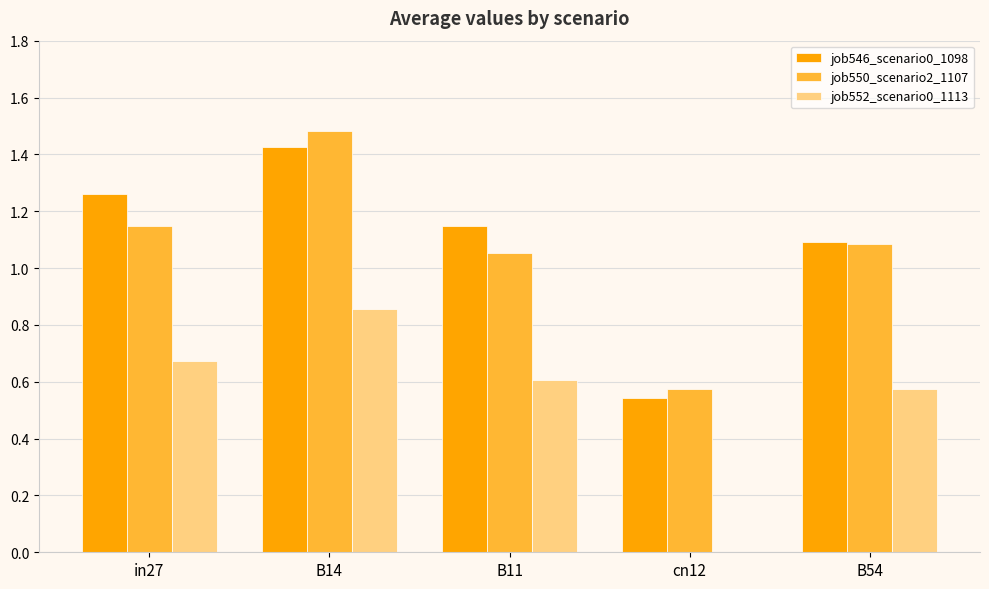

What is the maximum value shown in the chart?

1.5